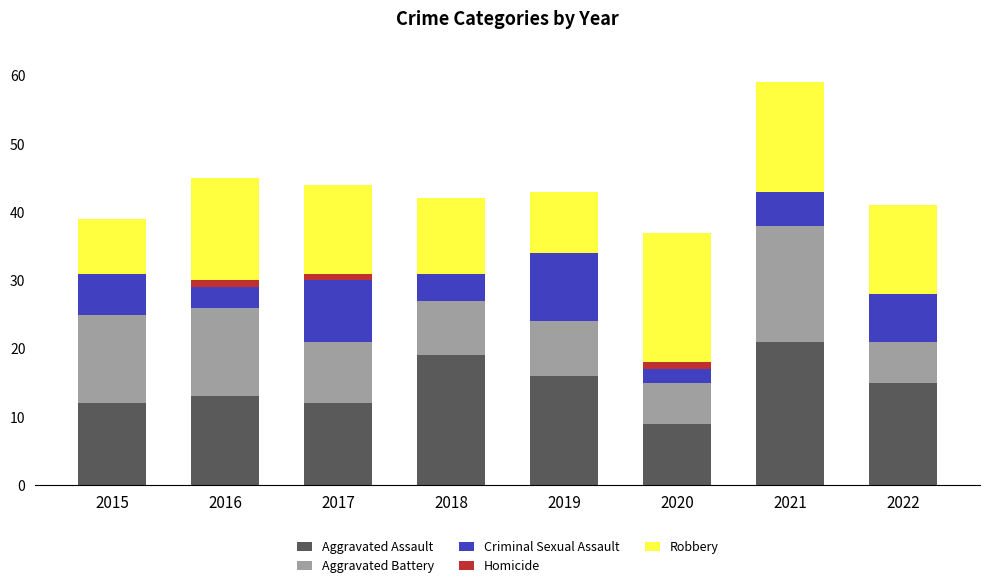

The Aggravated Assault series shows 12 at 2018. True or false?

False